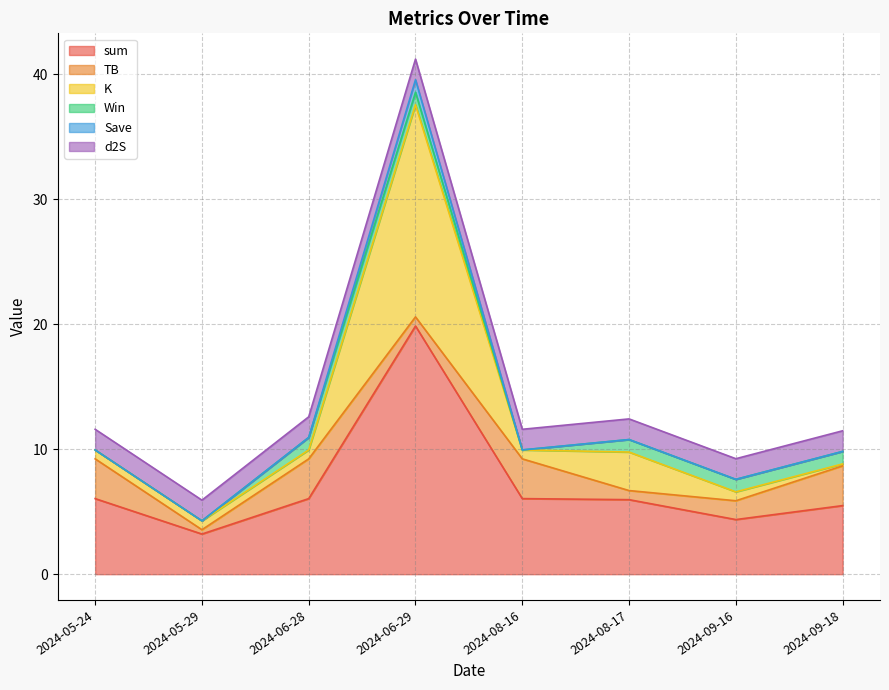

What is the label of the 7th point from the left?

2024-09-16